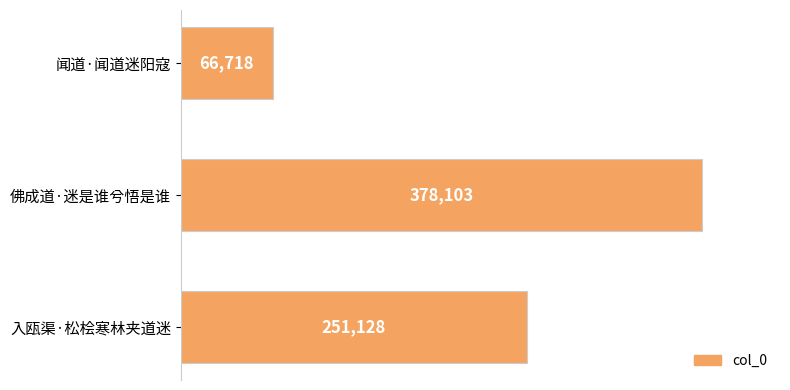

Reading bottom to top, extract all data points from this chart.

入瓯渠·松桧寒林夹道迷=251128	佛成道·迷是谁兮悟是谁=378103	闻道·闻道迷阳寇=66718